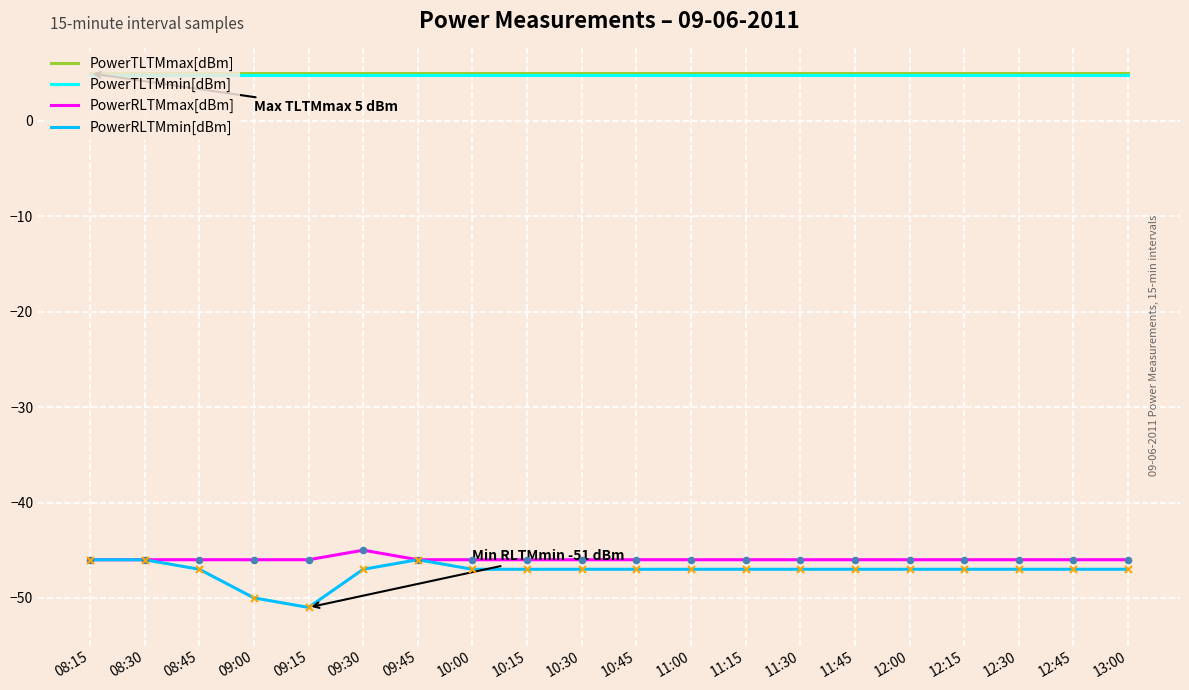

Is the value of PowerTLTMmin[dBm] at 10:00 greater than the value of PowerRLTMmin[dBm] at 10:00?

Yes